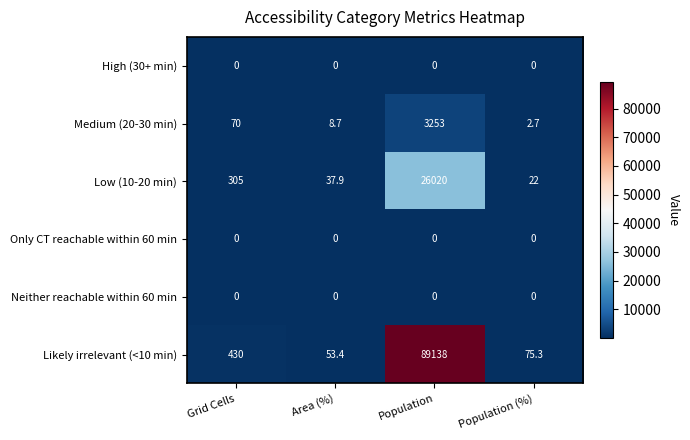

Reading left to right, extract all data points from this chart.

High (30+ min): Grid Cells=0.0	Area (%)=0.0	Population=0.0	Population (%)=0.0
Medium (20-30 min): Grid Cells=70.0	Area (%)=8.7	Population=3253.0	Population (%)=2.7
Low (10-20 min): Grid Cells=305.0	Area (%)=37.9	Population=26020.0	Population (%)=22.0
Only CT reachable within 60 min: Grid Cells=0.0	Area (%)=0.0	Population=0.0	Population (%)=0.0
Neither reachable within 60 min: Grid Cells=0.0	Area (%)=0.0	Population=0.0	Population (%)=0.0
Likely irrelevant (<10 min): Grid Cells=430.0	Area (%)=53.4	Population=89138.0	Population (%)=75.3